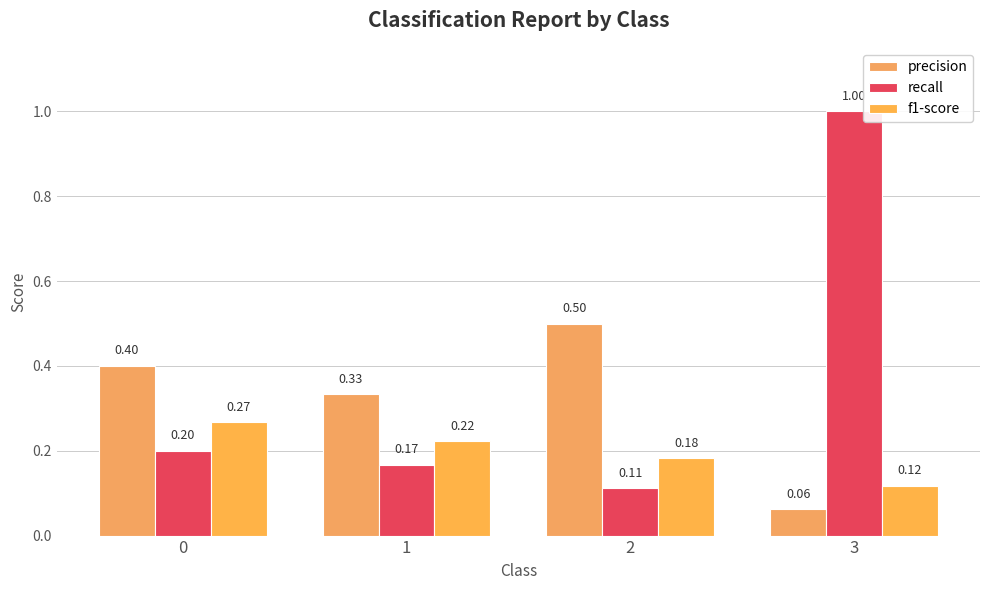

What is the value of the recall bar at the 2nd from the left?

0.2